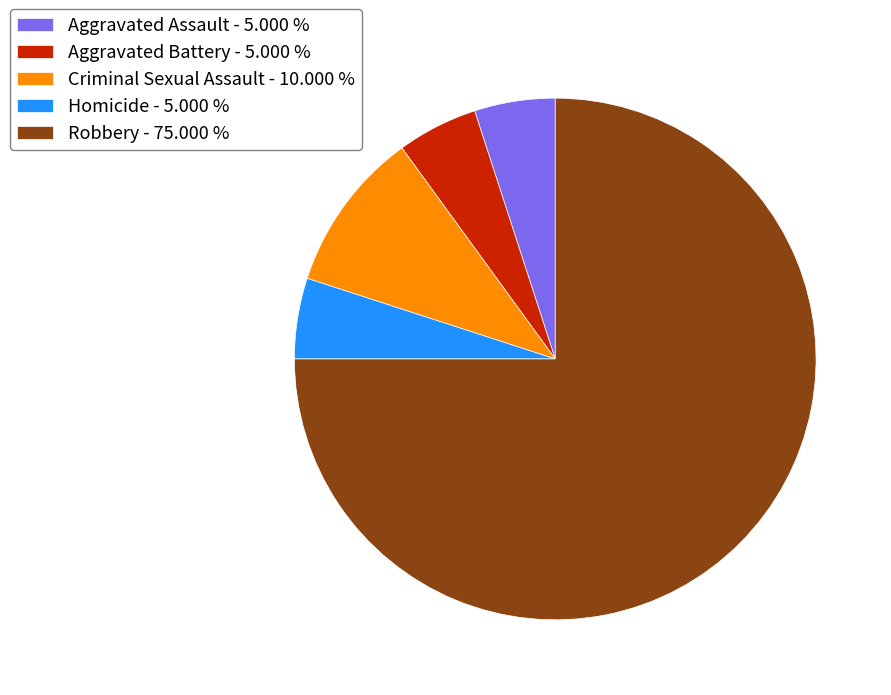

How many segments does this pie chart have?

5